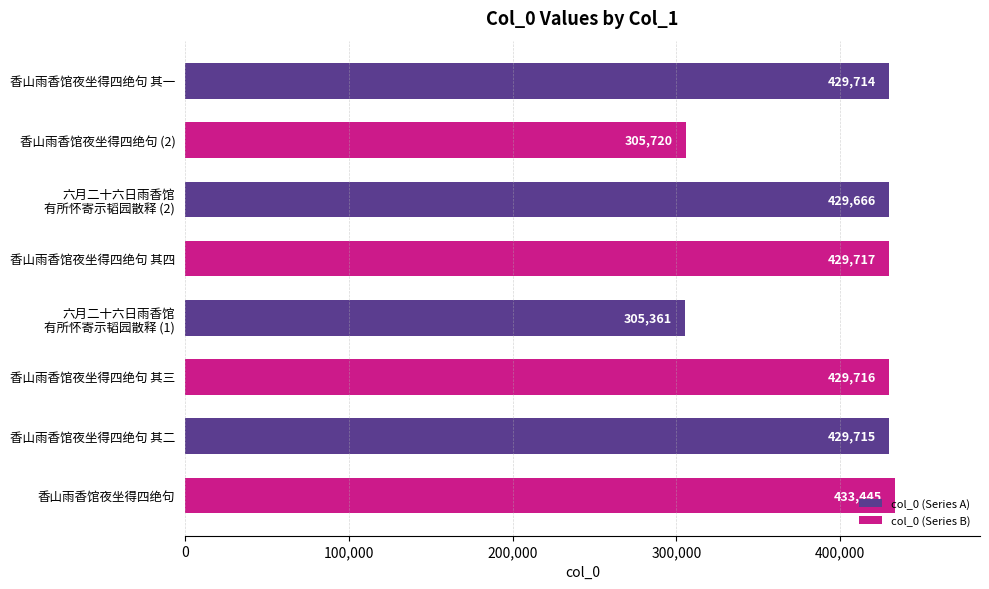

List the labels in order of value, smallest first.

六月二十六日雨香馆
有所怀寄示韬园散释 (1), 香山雨香馆夜坐得四绝句 (2), 六月二十六日雨香馆
有所怀寄示韬园散释 (2), 香山雨香馆夜坐得四绝句 其一, 香山雨香馆夜坐得四绝句 其二, 香山雨香馆夜坐得四绝句 其三, 香山雨香馆夜坐得四绝句 其四, 香山雨香馆夜坐得四绝句